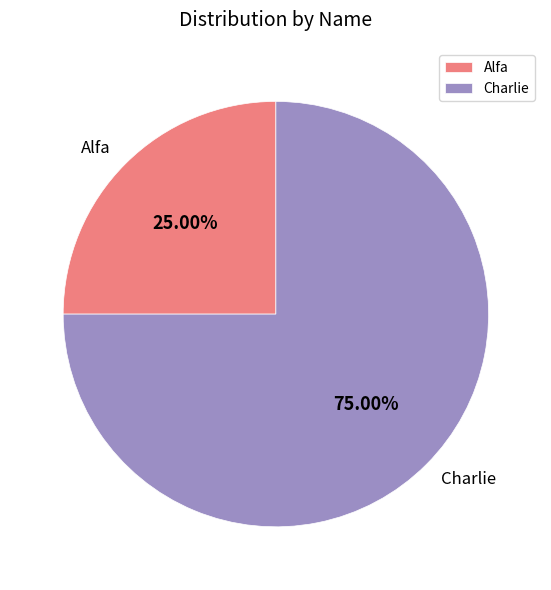

Count the number of slices in the pie.

2